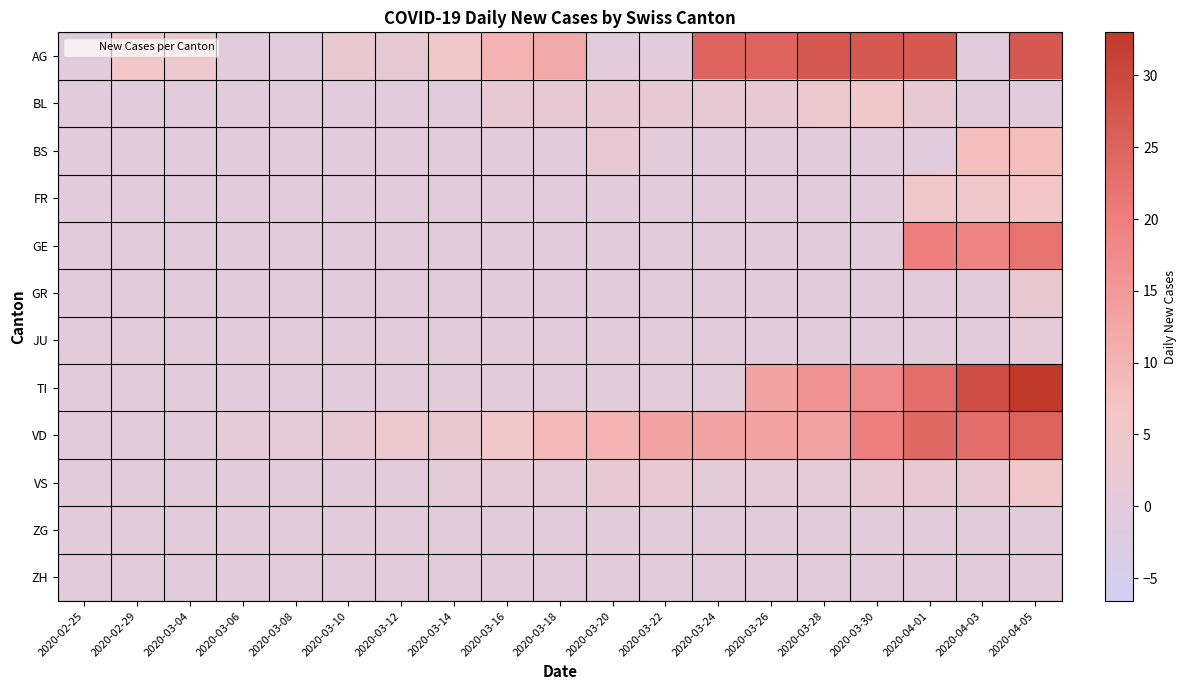

Which has a higher value, 2020-03-30 or 2020-03-12?

2020-03-30